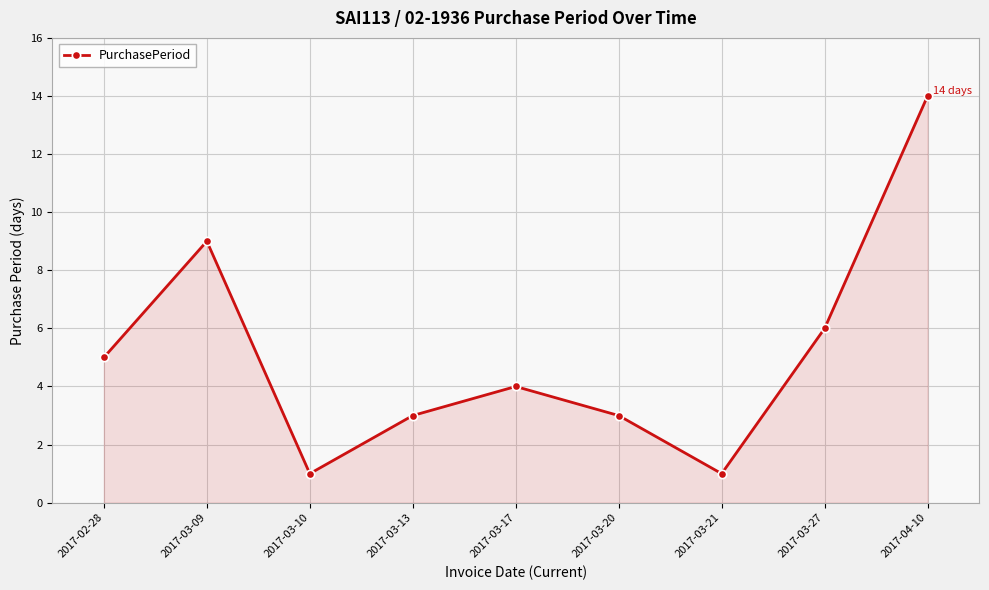

What is the change in value from 2017-03-21 to 2017-04-10?

+13